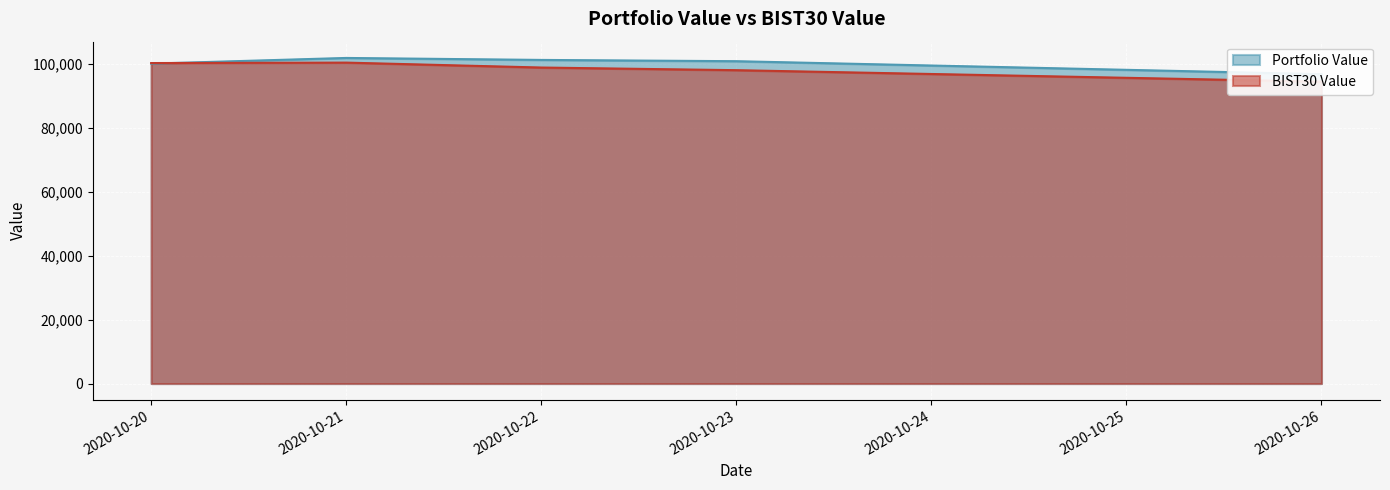

Is the value of Portfolio Value at 2020-10-26 greater than the value of BIST30 Value at 2020-10-21?

No